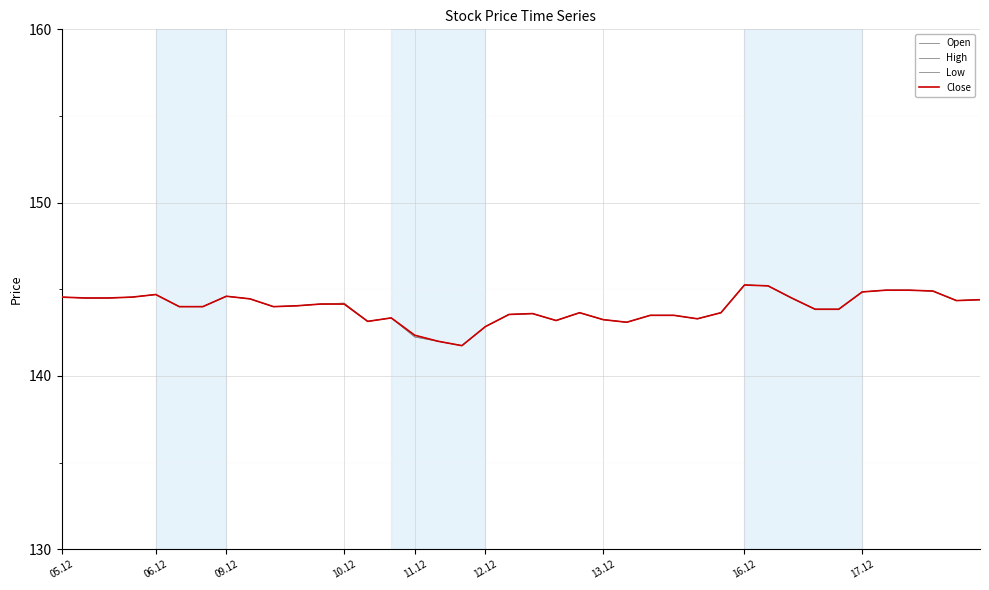

At which category is the sum across all series the highest?

16.12